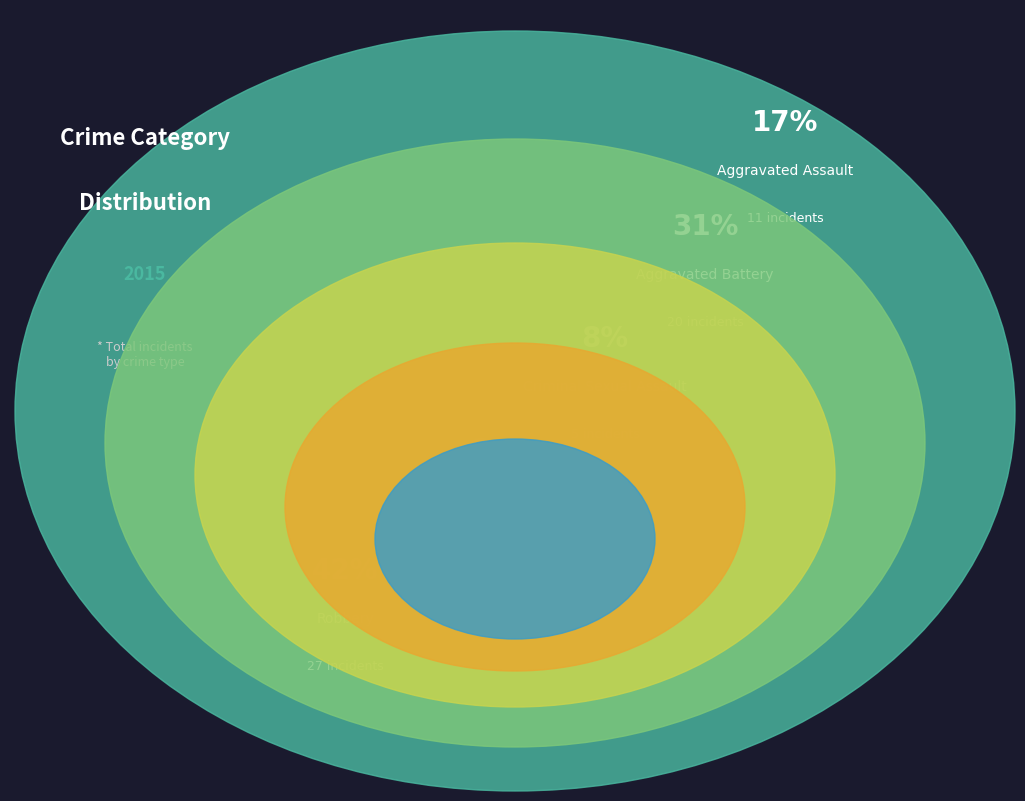

To the nearest percent, what percentage of the pie is Aggravated Assault?

17%